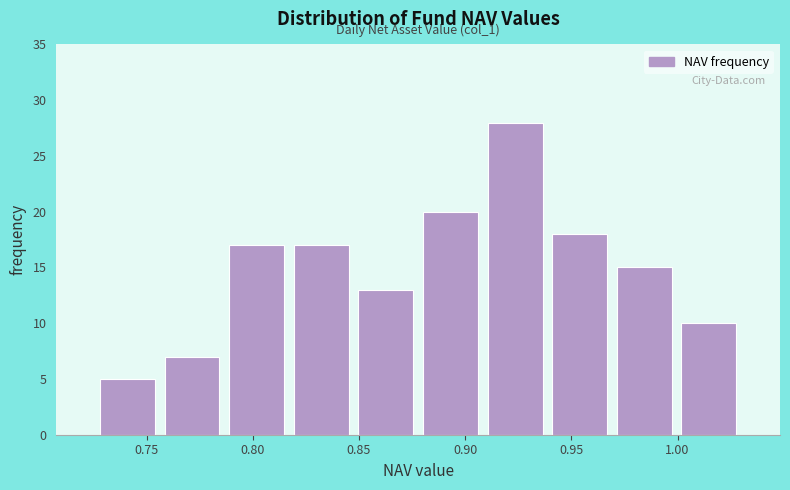

Which range on the x-axis has the tallest bar?

0.910 to 0.940